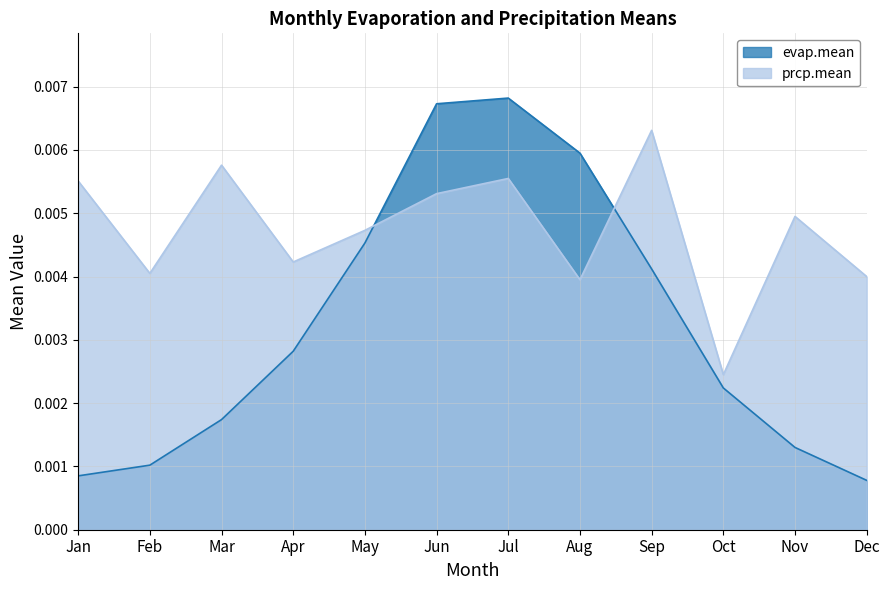

What are all the series names shown in the legend?

evap.mean, prcp.mean